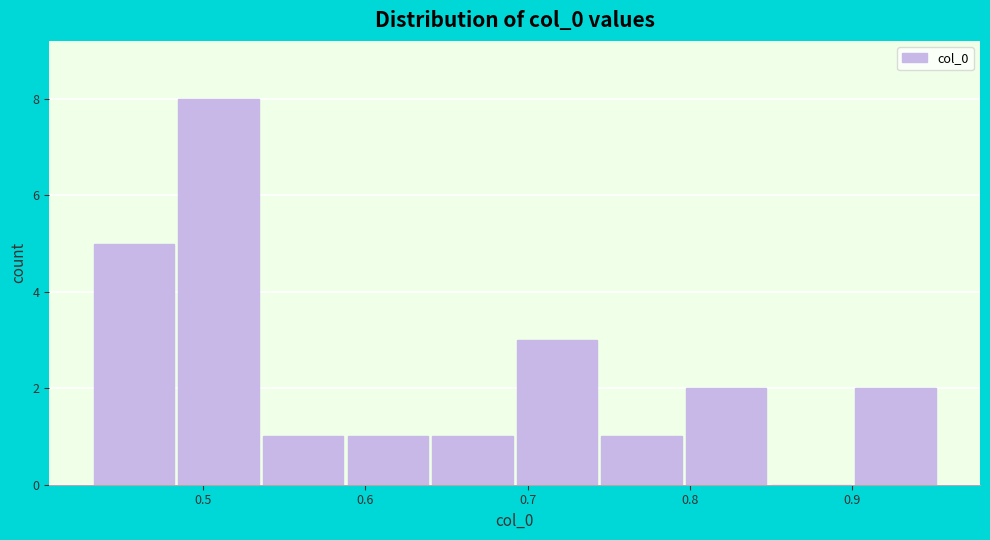

Reading left to right, list every bar in this chart as the range it spans on the x-axis followed by its height. Neither the bar edges nor the heights are printed on the chart, so give them approximately, as read against the axes.

0.43 to 0.48: 5
0.48 to 0.54: 8
0.54 to 0.59: 1
0.59 to 0.64: 1
0.64 to 0.69: 1
0.69 to 0.74: 3
0.74 to 0.80: 1
0.80 to 0.85: 2
0.85 to 0.90: 0
0.90 to 0.95: 2